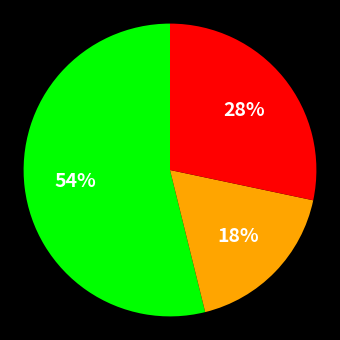

To the nearest percent, what is the average slice percentage?

33%